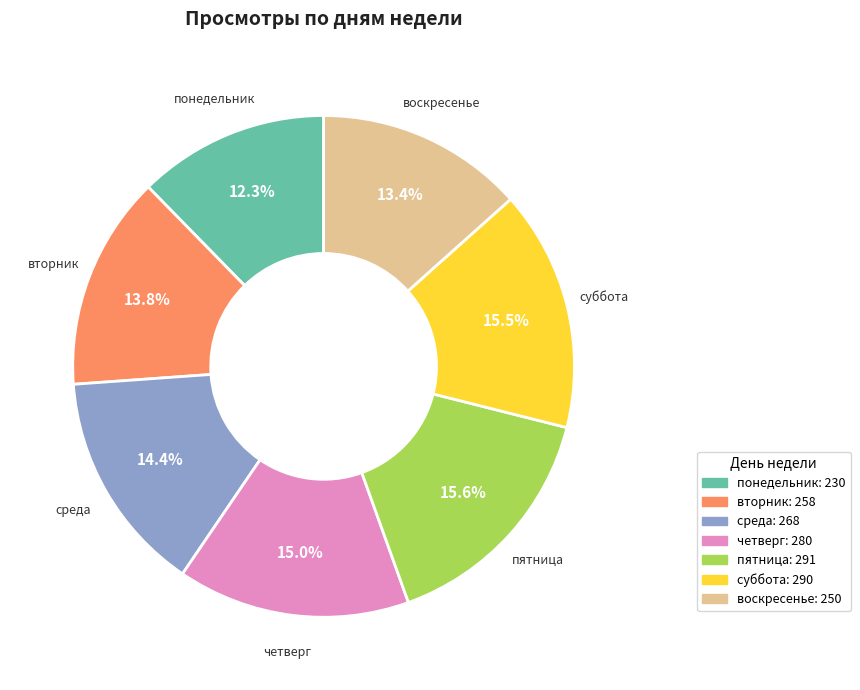

What percentage is NOT represented by четверг?

85.0%